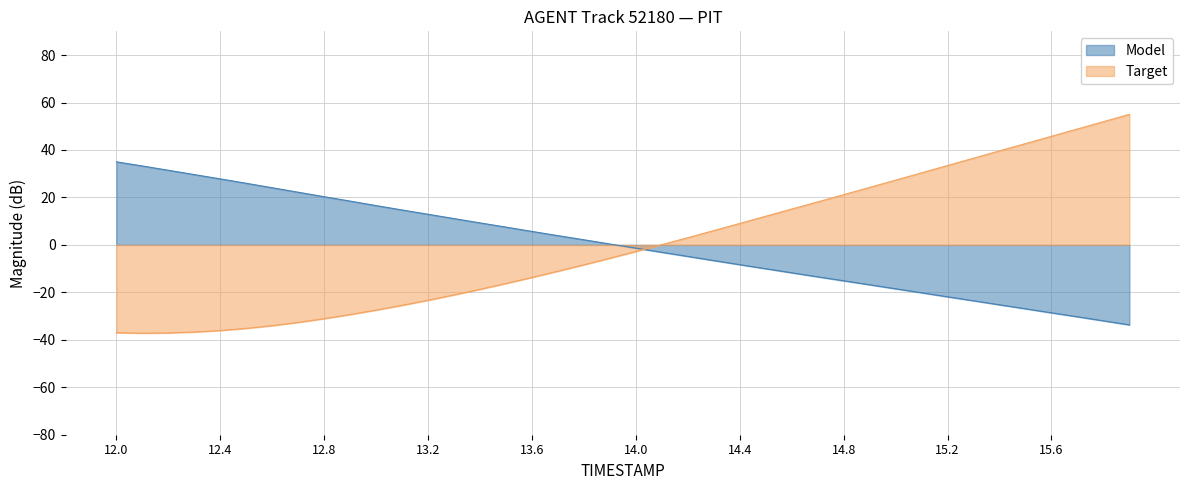

What is the lowest value of the Model series?

-33.7